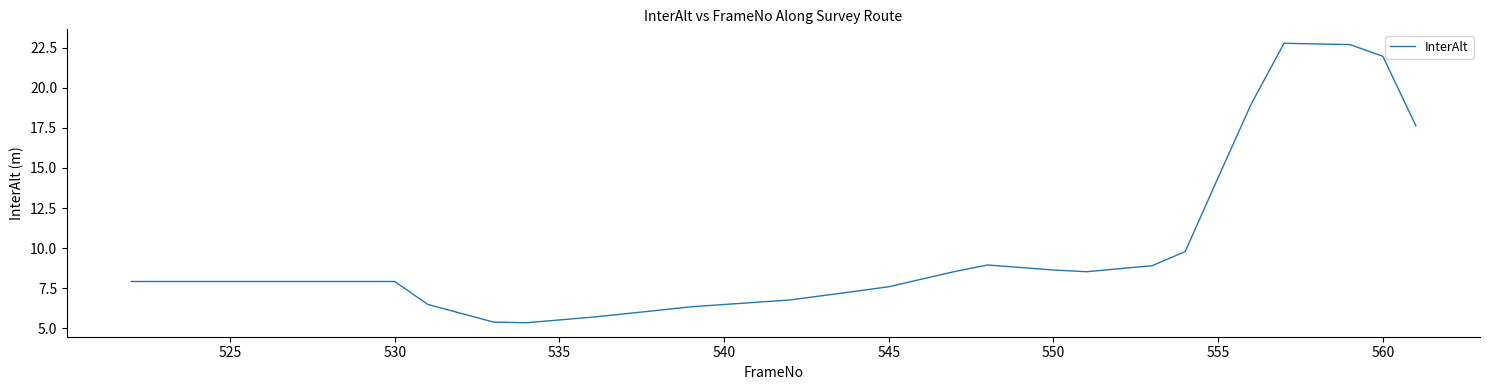

What is the greatest value displayed?

22.8